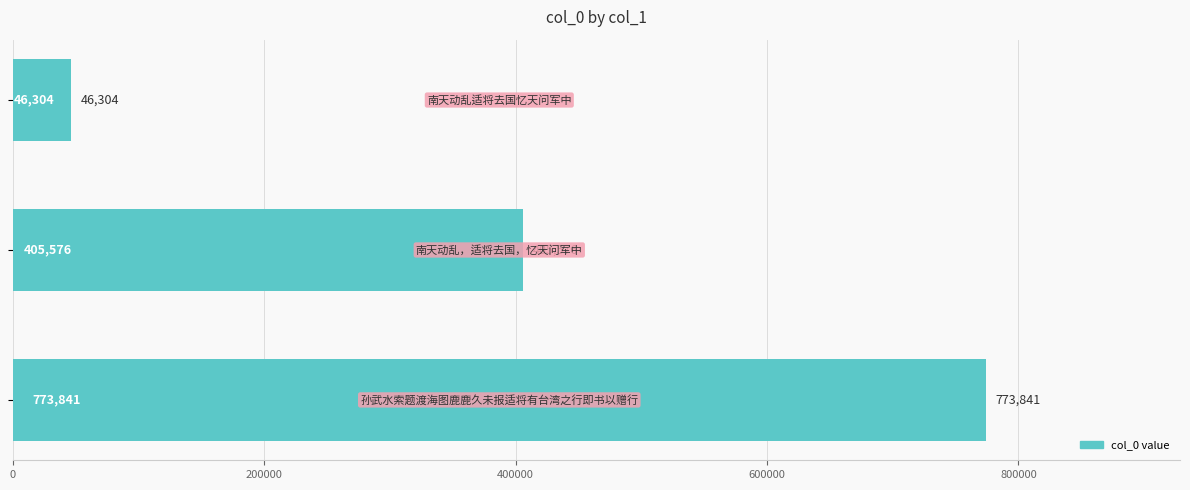

Count the values in the range 46304 to 773841.

3